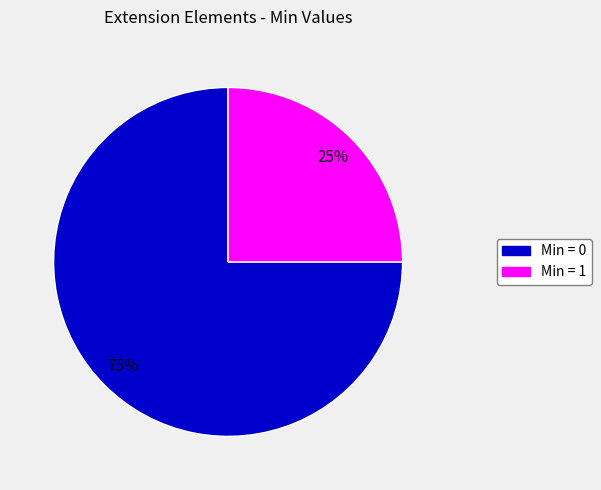

How many segments does this pie chart have?

2